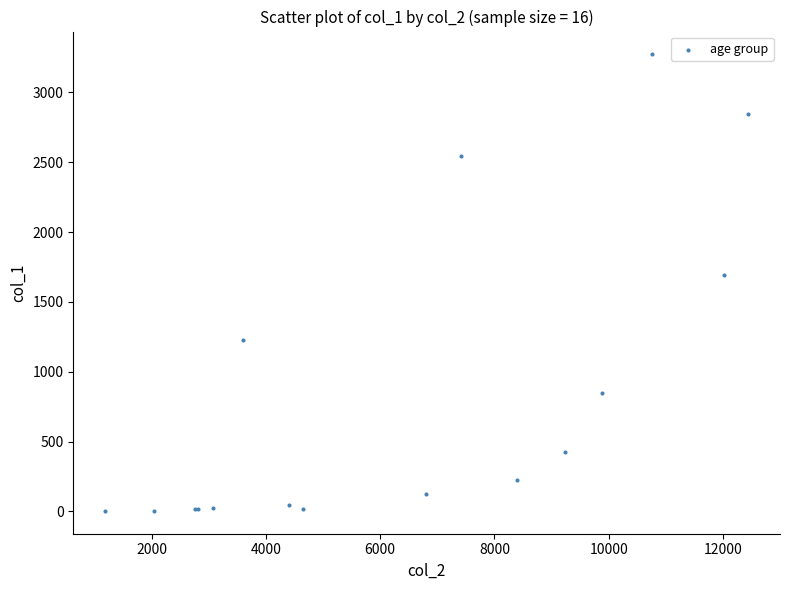

What Y value in the scatter plot is closest to 1638?

1690